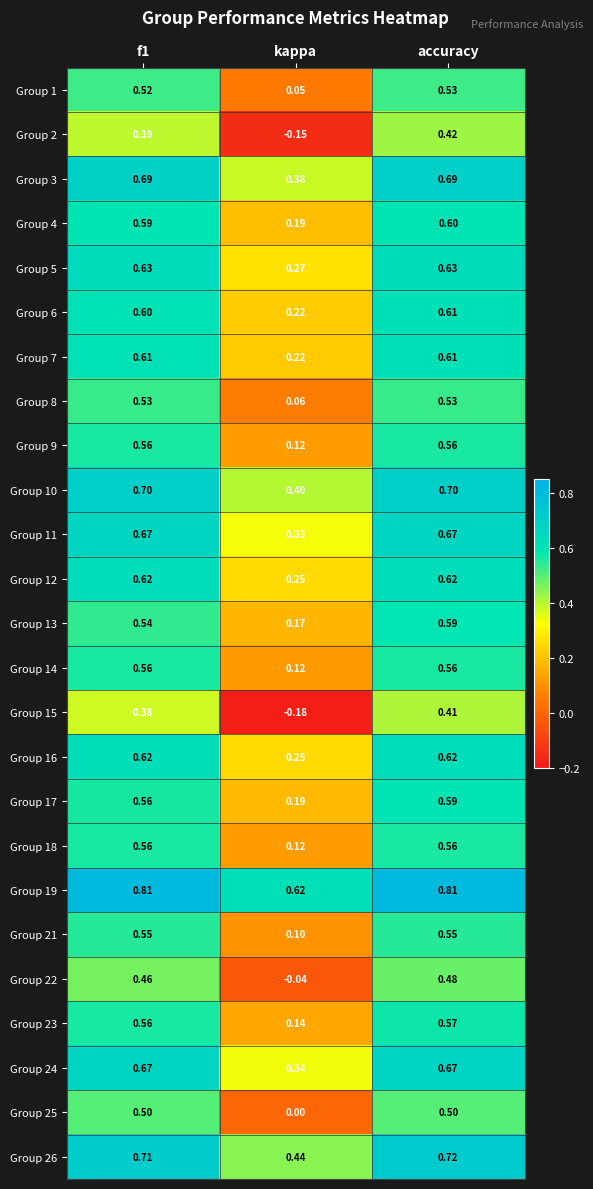

Which series changed the most between kappa and accuracy?

Group 15